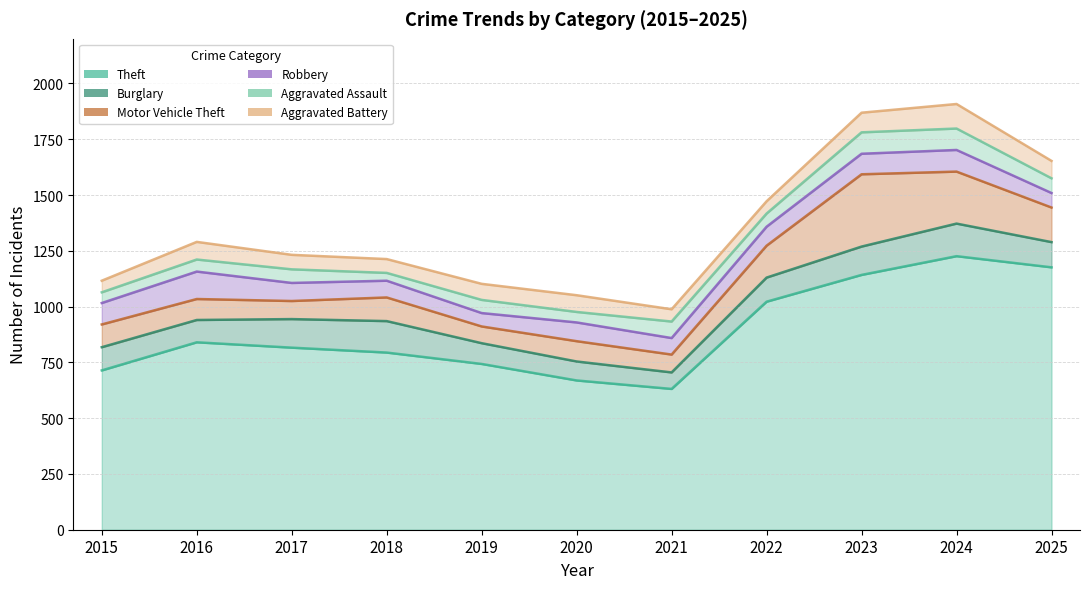

Between which two adjacent categories do Aggravated Assault and Aggravated Battery first intersect?

2020 and 2021